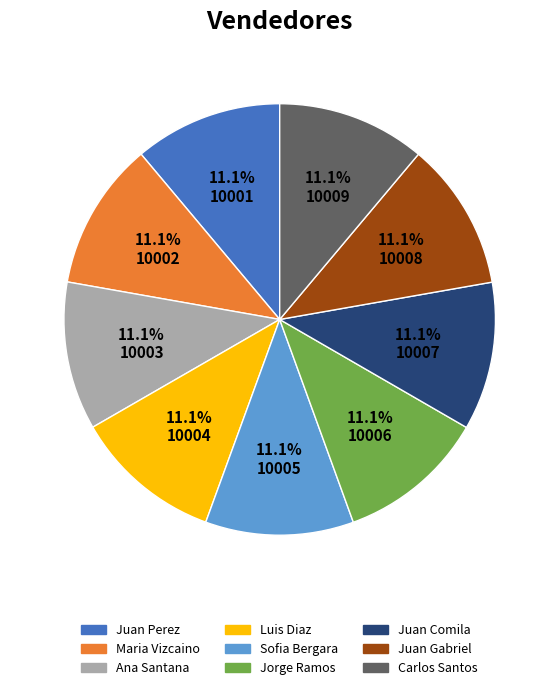

Does any single category account for the majority?

No